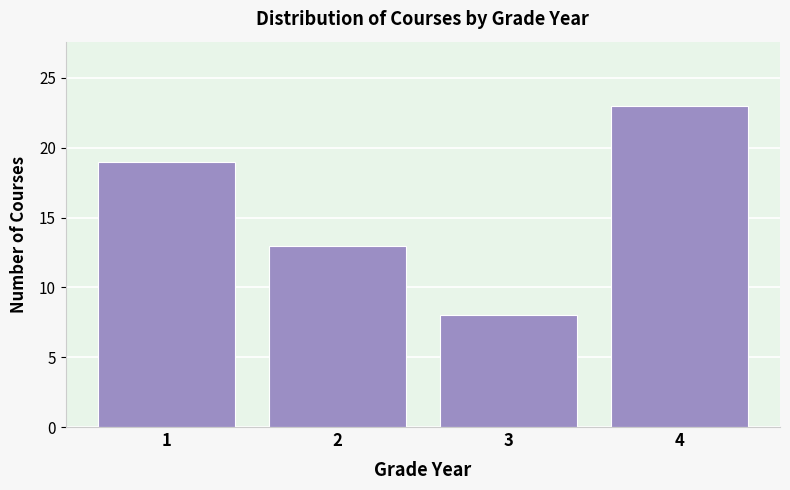

Reading right to left, what are all the values shown in this chart?

4=23	3=8	2=13	1=19